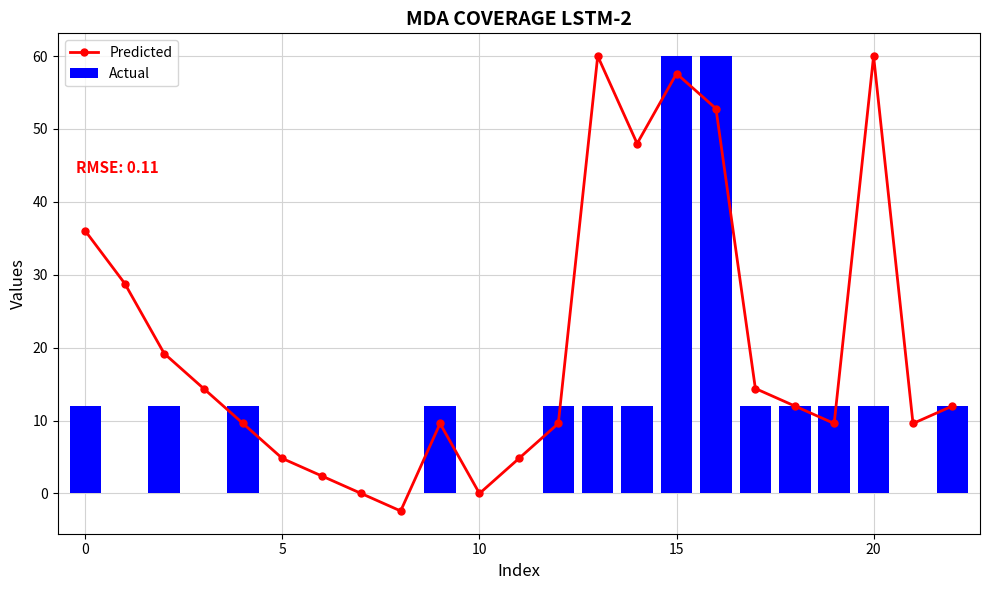

True or false: Actual has a value of 12 at 0.

True